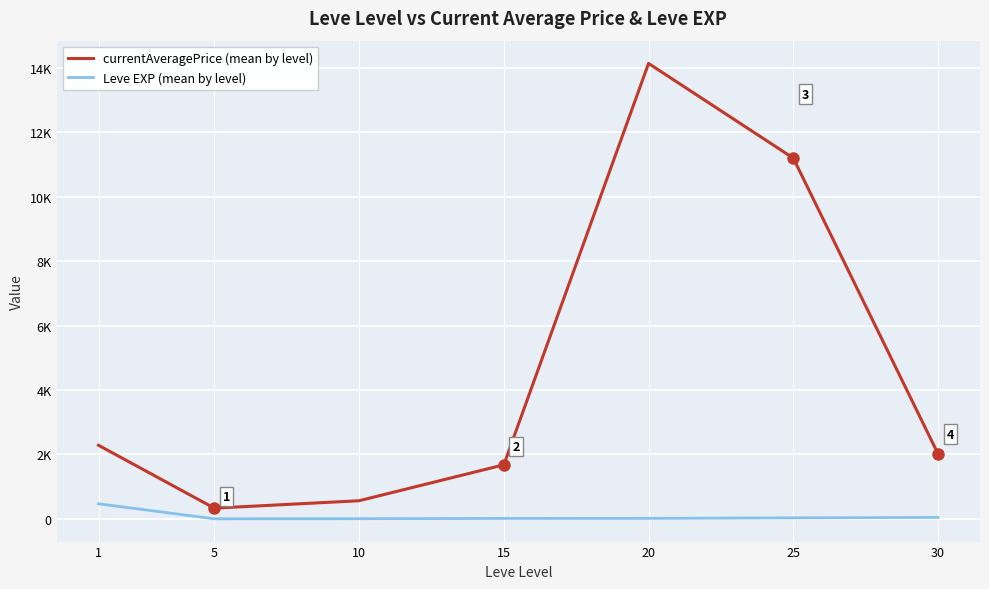

Is the value of currentAveragePrice (mean by level) at 5 greater than the value of Leve EXP (mean by level) at 10?

Yes